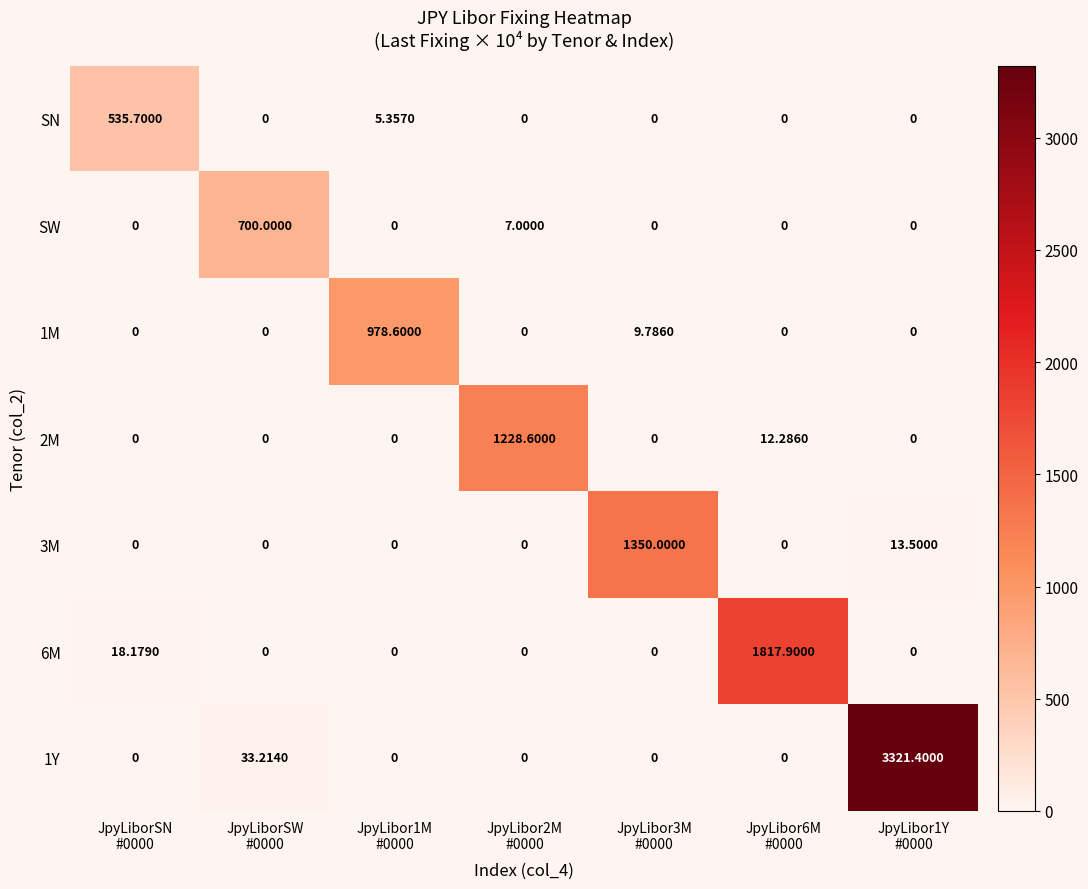

What is the spread (max minus min) of values at JpyLibor6M
#0000?

1817.9